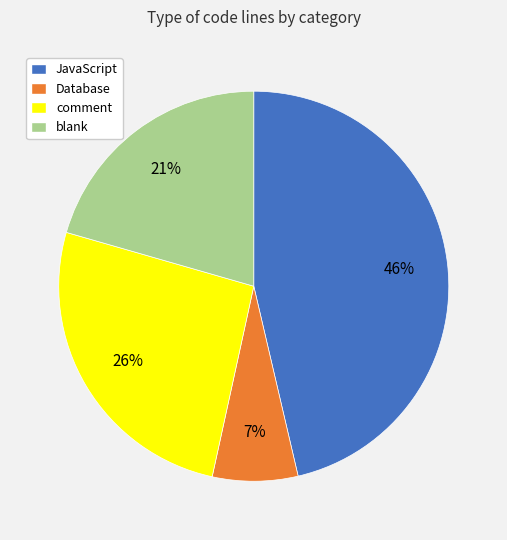

What percentage is the Database slice, to the nearest percent?

7%